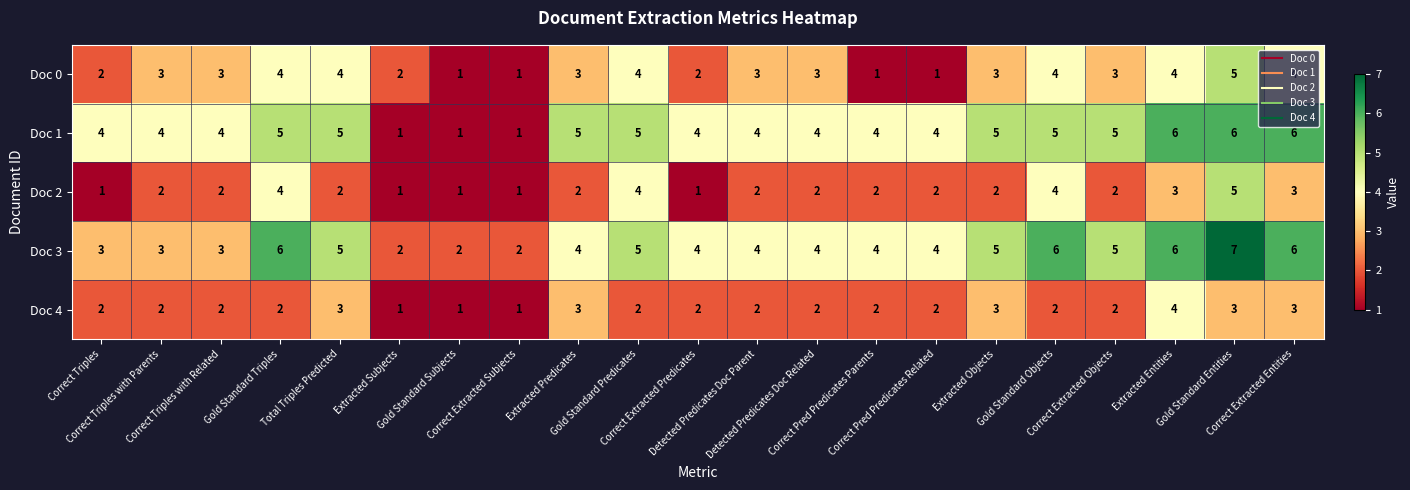

What is the sum of all Doc 0 values?

60